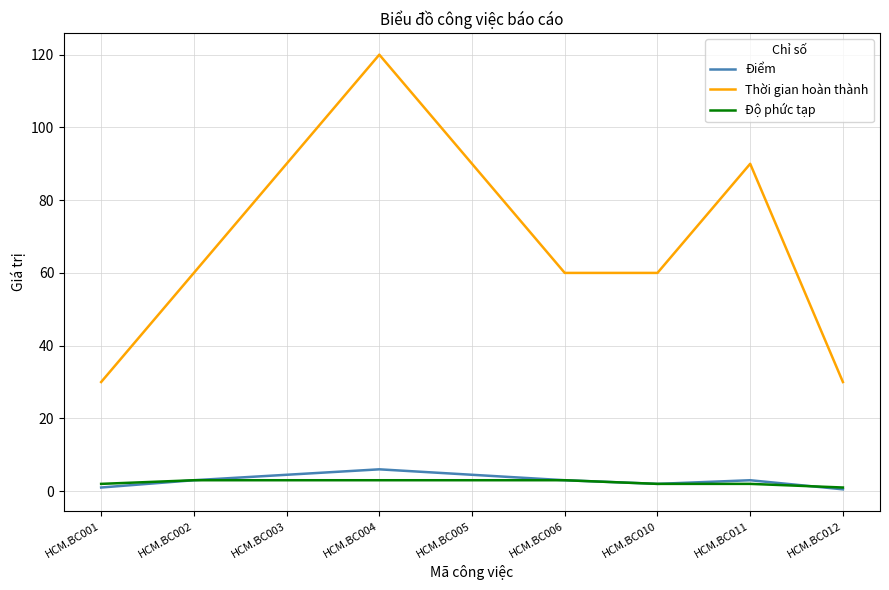

How many series are shown in this chart?

3